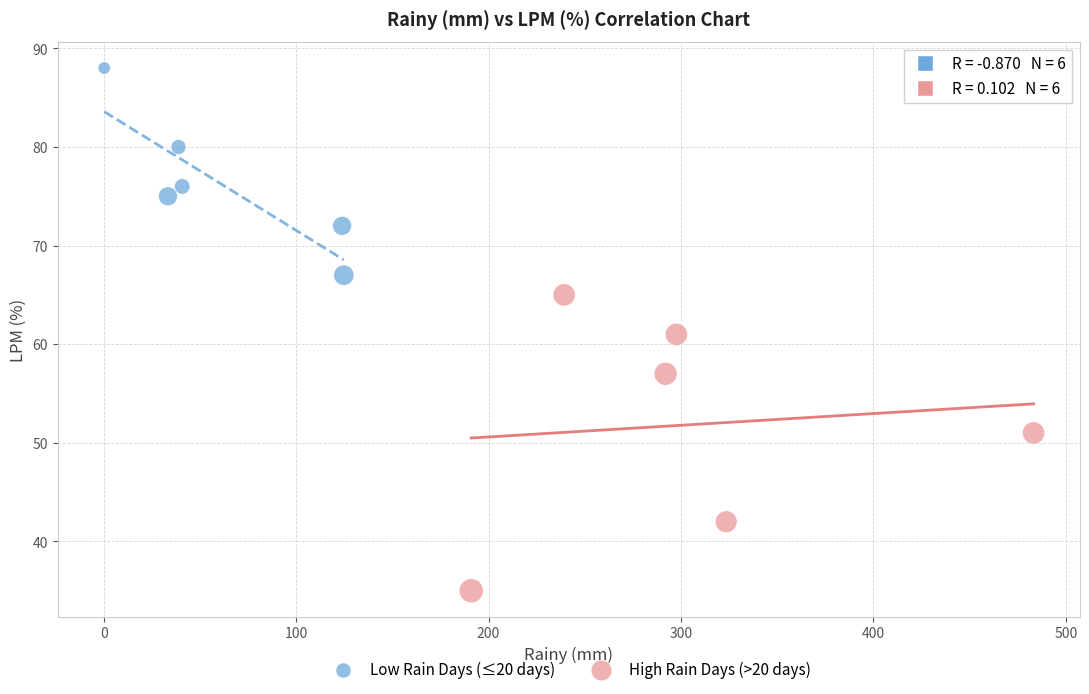

Which series has the largest Y range (max minus min)?

High Rain Days (>20 days)